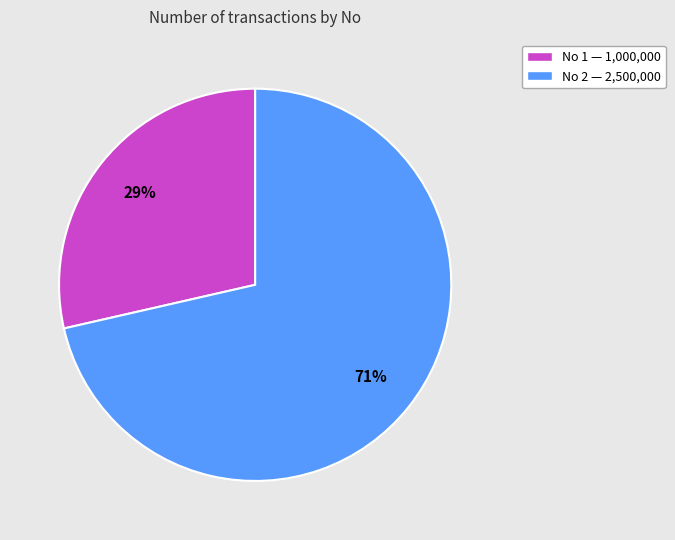

True or false: No 2 — 2,500,000 accounts for 84% of the total.

False